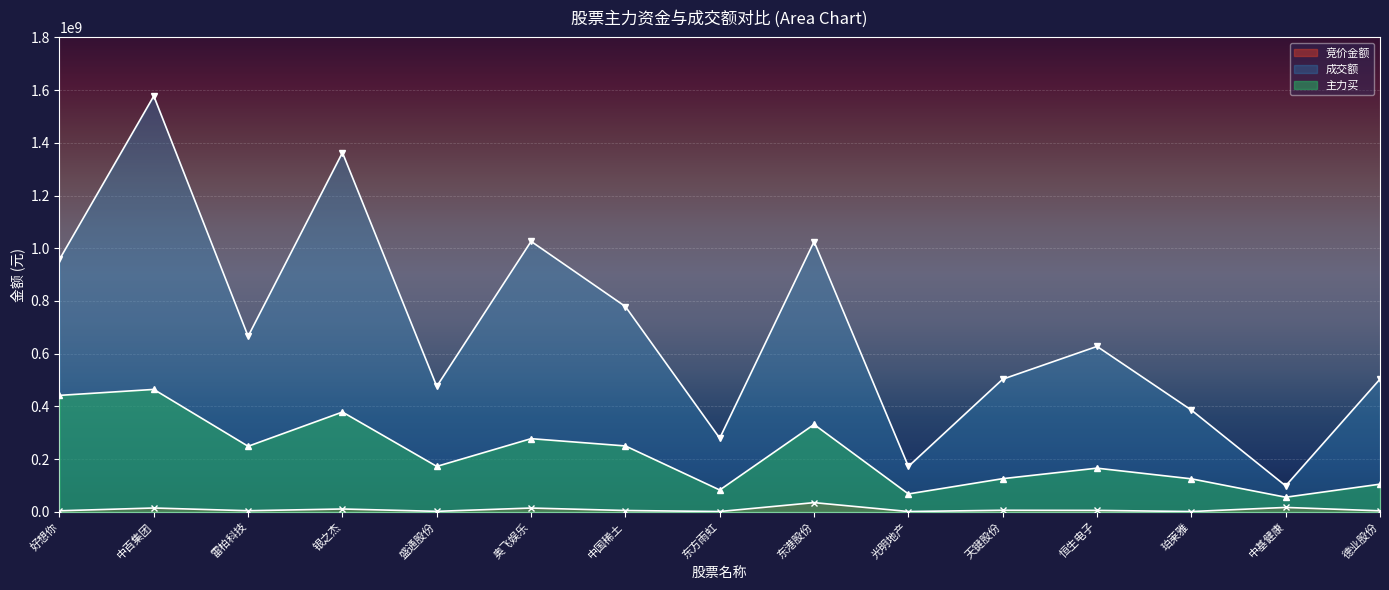

What is the difference between the maximum and minimum values in the 竞价金额 series?

33770694